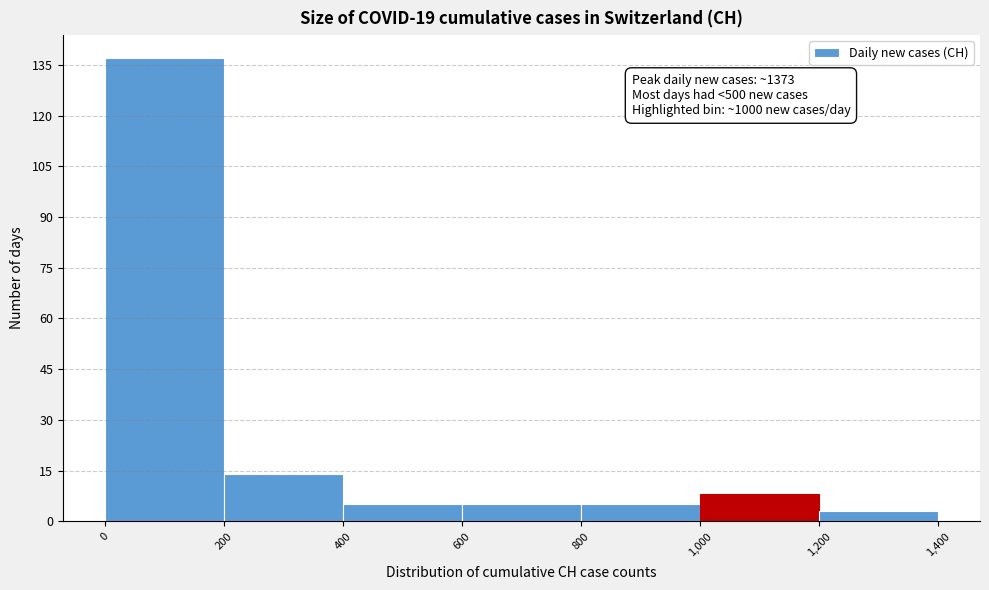

Over which range of the x-axis is the bar tallest?

0 to 200